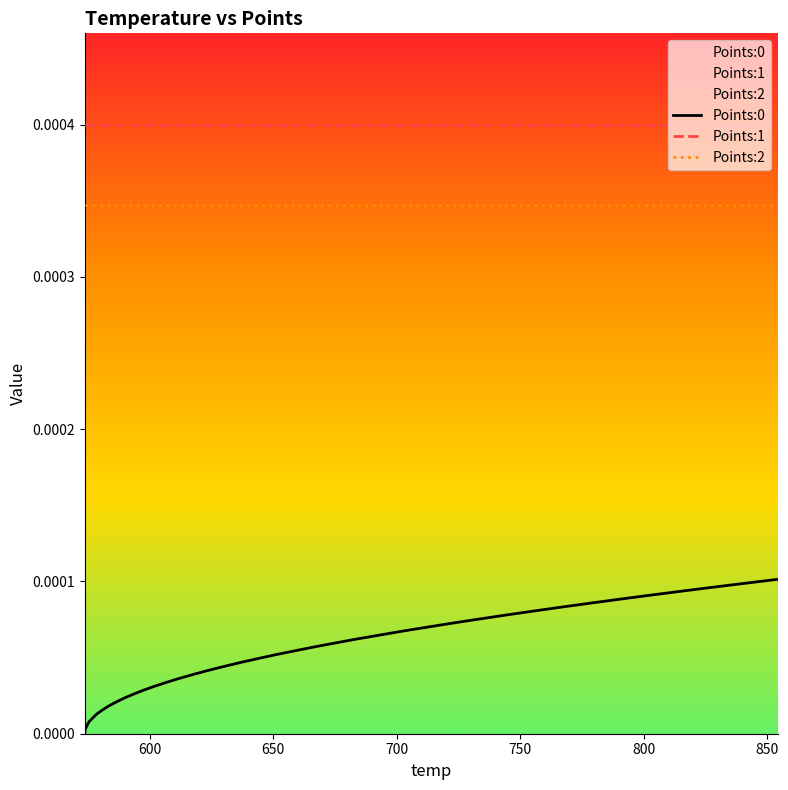

Which series has the largest total across all categories?

Points:1